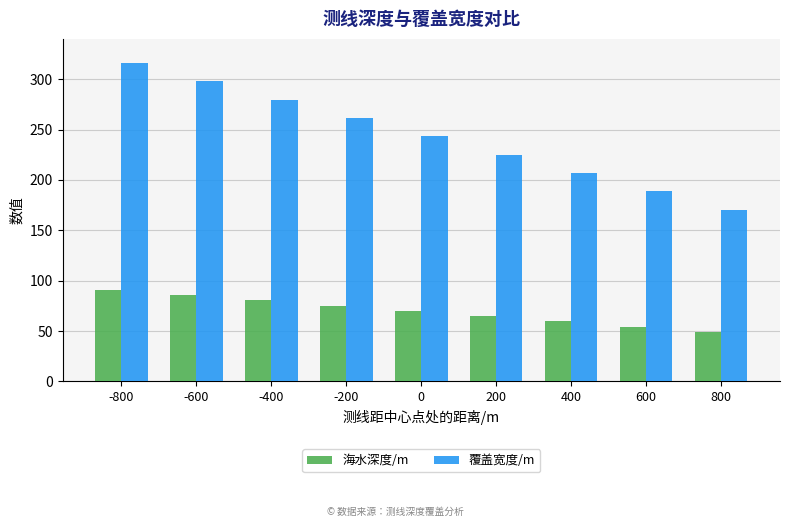

What is the maximum value shown in the chart?

315.9